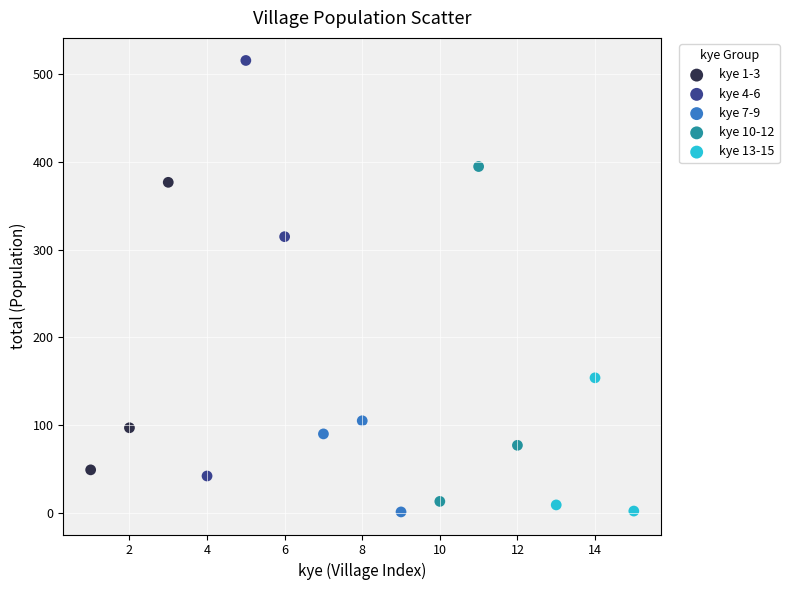

Which series has the largest Y range (max minus min)?

kye 4-6